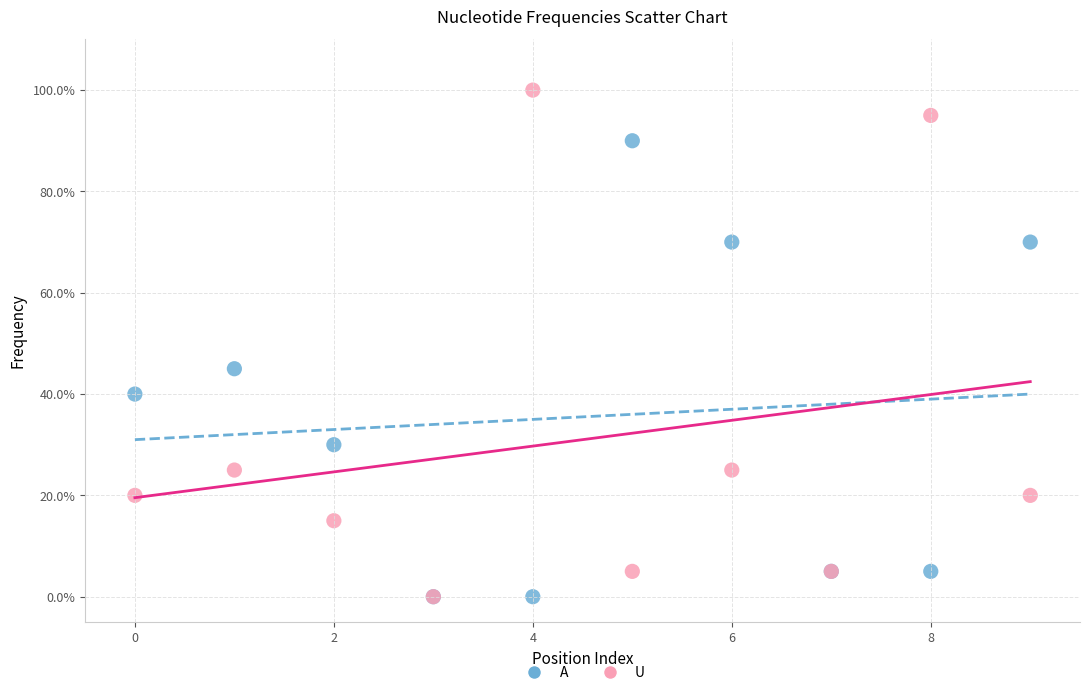

What are all the series names shown in the legend?

A, U